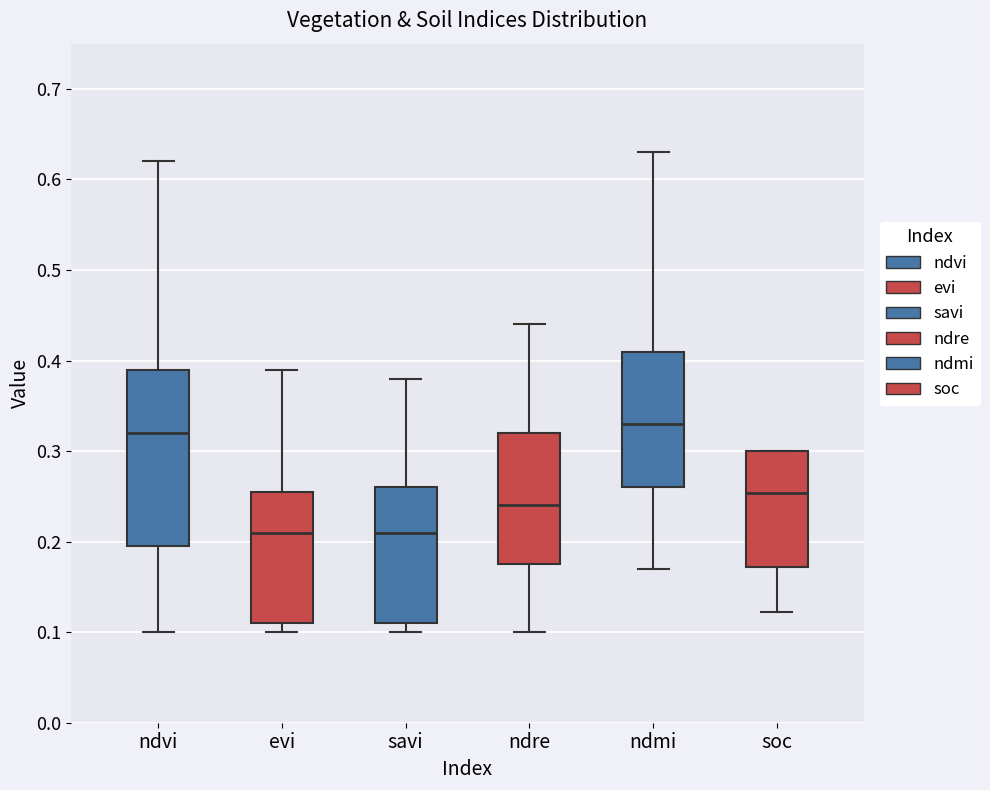

Which box has the highest median line?

ndmi